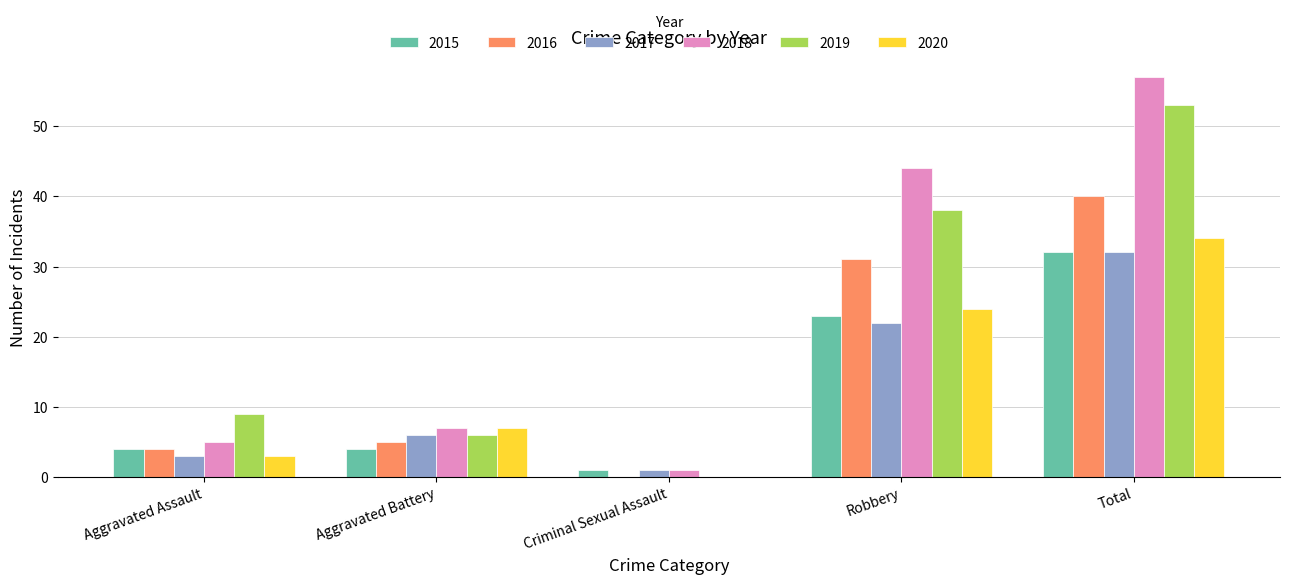

What is the spread (max minus min) of values at Robbery?

22